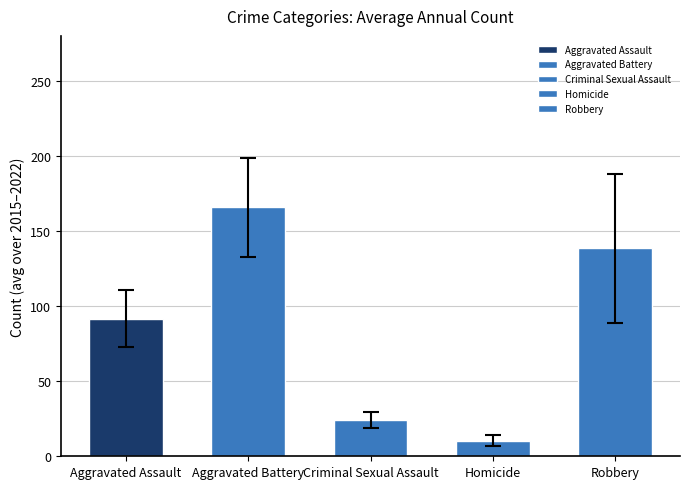

What is the value of the 2nd bar from the left?

165.8